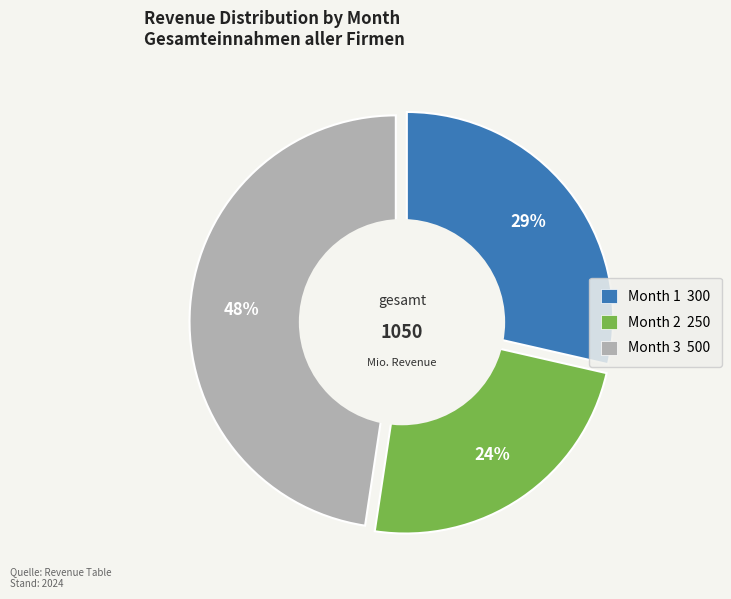

Which category has the biggest portion of the pie?

Month 3